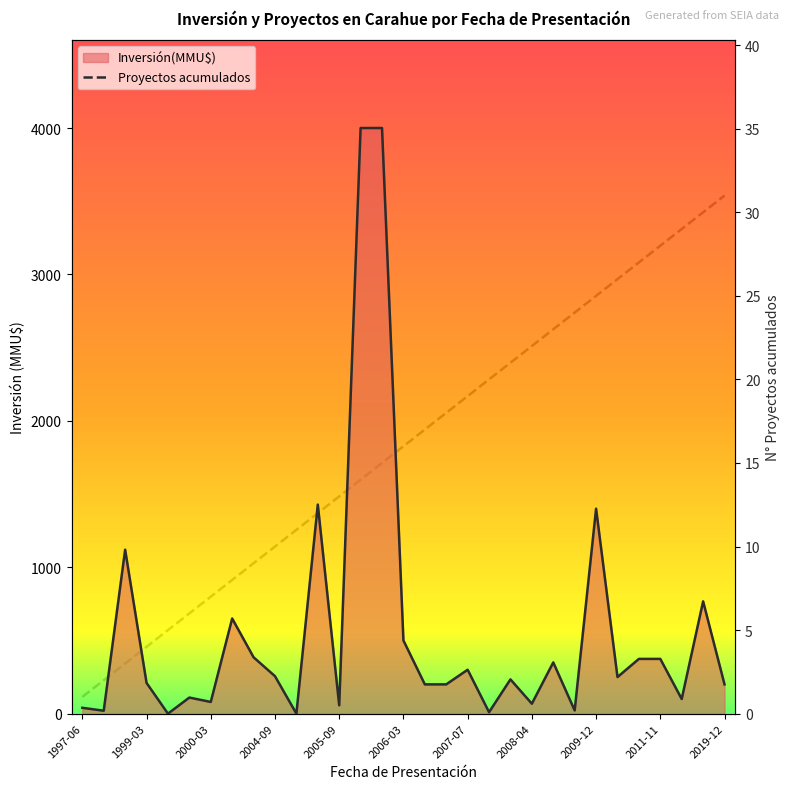

Reading left to right, what are all the values shown in this chart?

Inversión(MMU$): 40	20	1120	210	0	110	80	650	385	256	0	1428	57	4000	4000	500	200	200	300	10	234	68	350	22	1400	250	374	374	100	767	200
Proyectos acumulados: 1	2	3	4	5	6	7	8	9	10	11	12	13	14	15	16	17	18	19	20	21	22	23	24	25	26	27	28	29	30	31